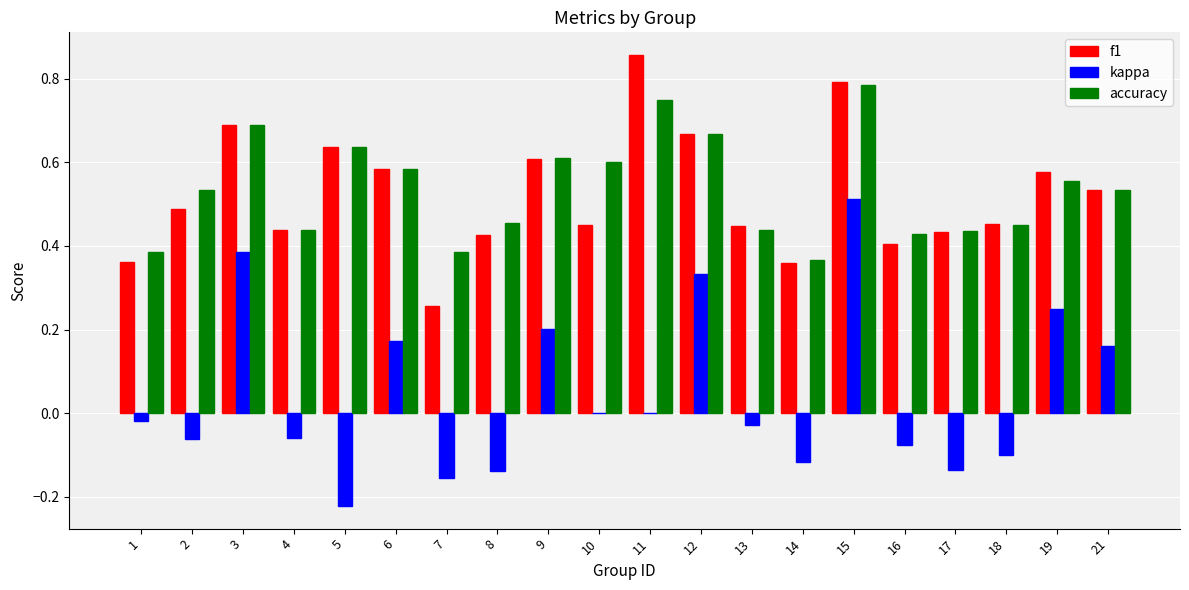

At which category is the sum across all series the highest?

15